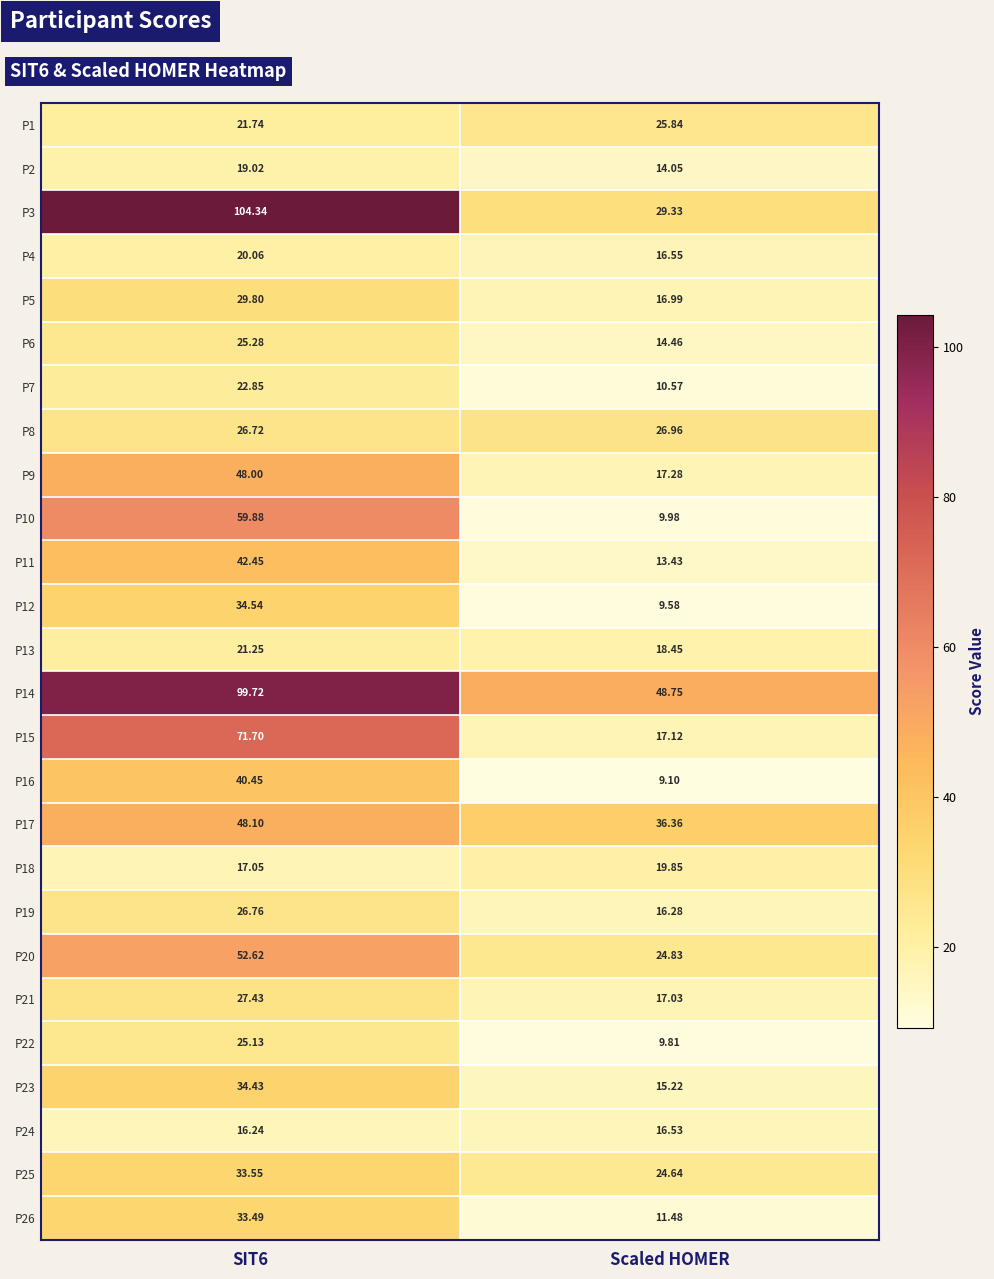

Which label corresponds to the smallest value in the chart?

Scaled HOMER